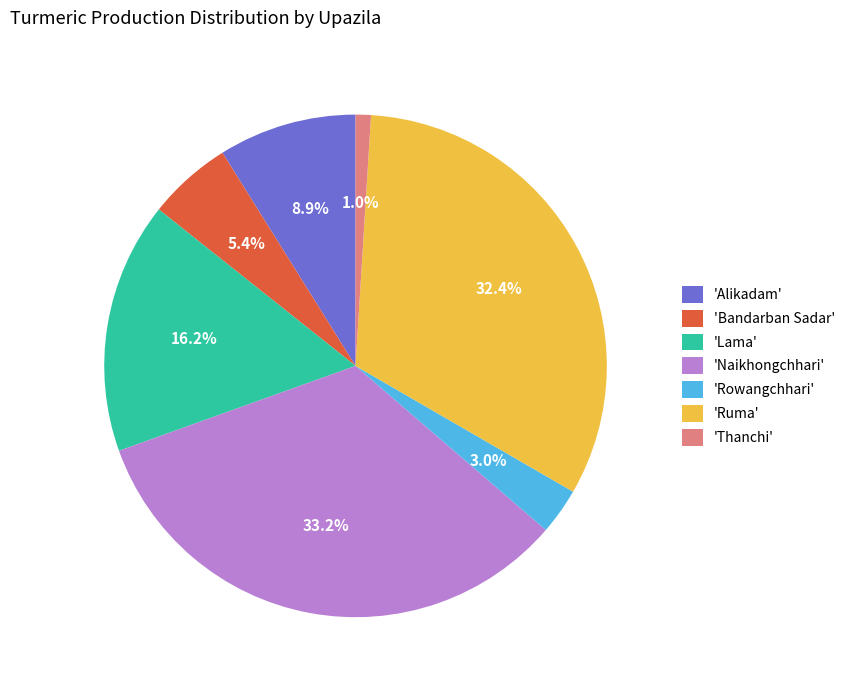

Is there any slice that represents more than half of the pie?

No